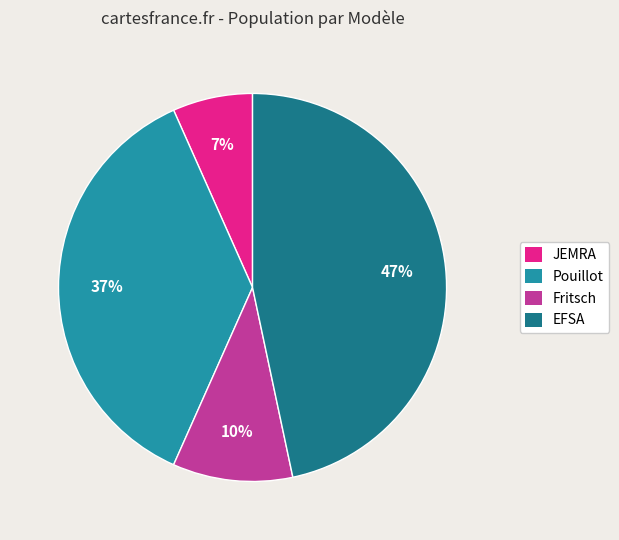

To the nearest percent, what portion does Fritsch represent?

10%